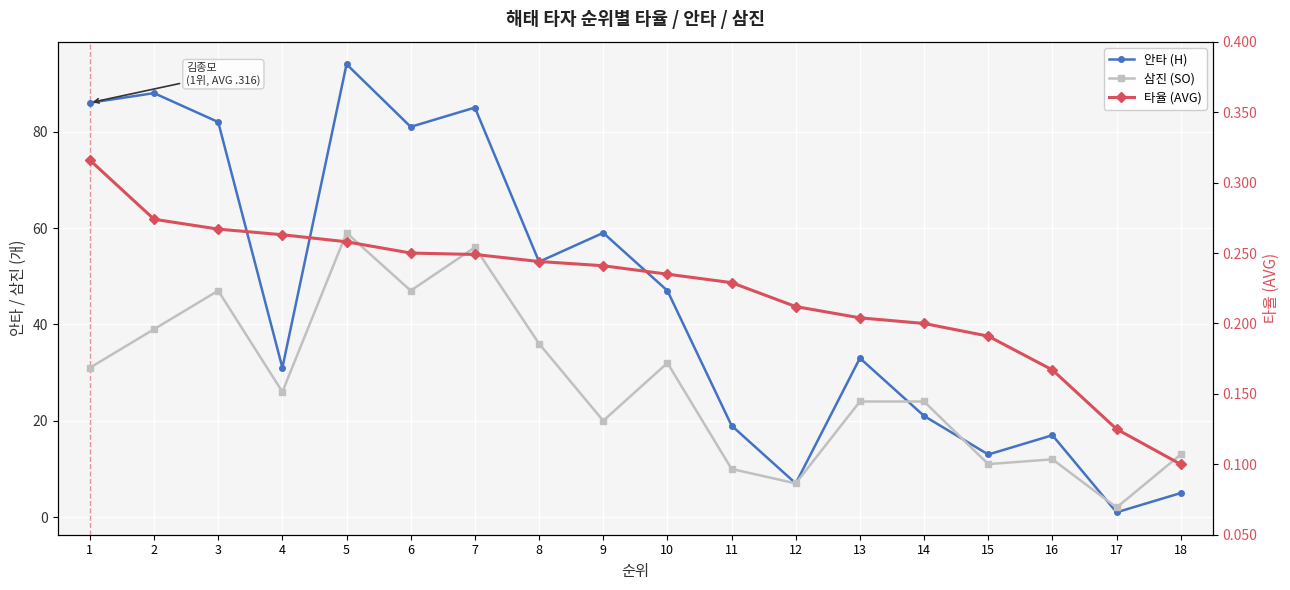

Where is the first local minimum for 삼진 (SO)?

4